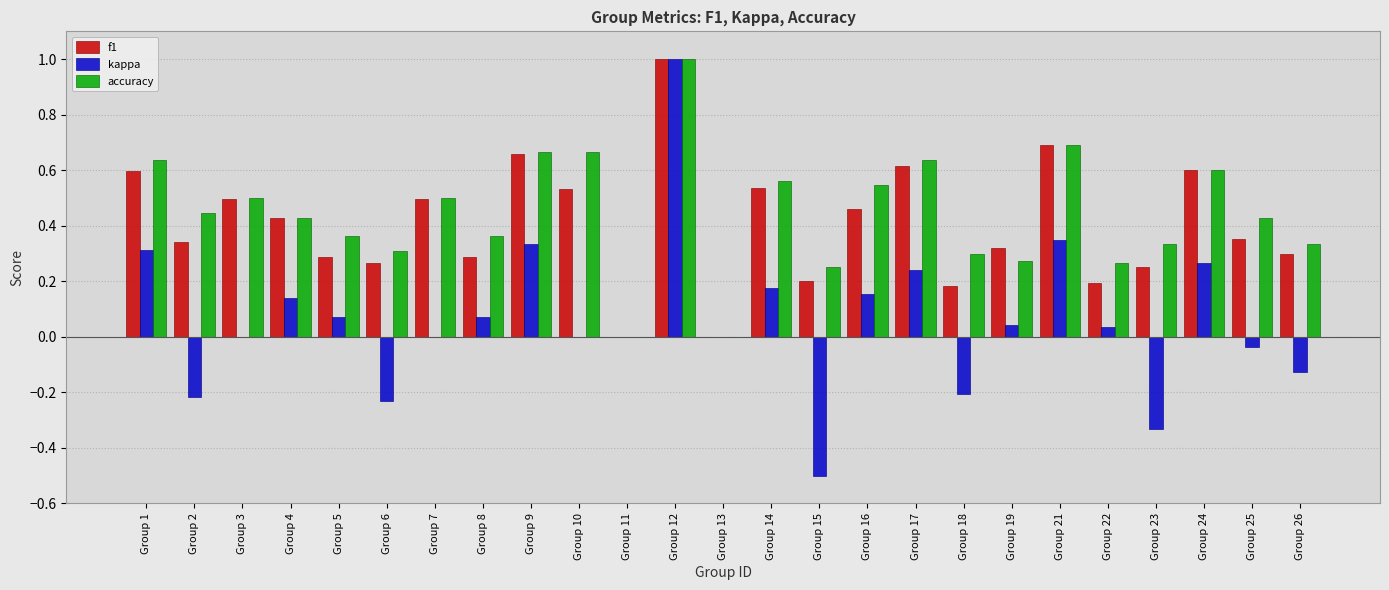

What is the sum of all f1 values?

10.1